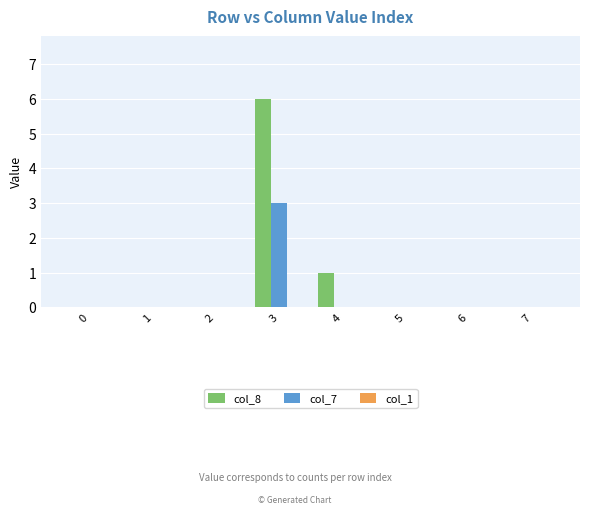

Which series changed the most between 3 and 4?

col_8